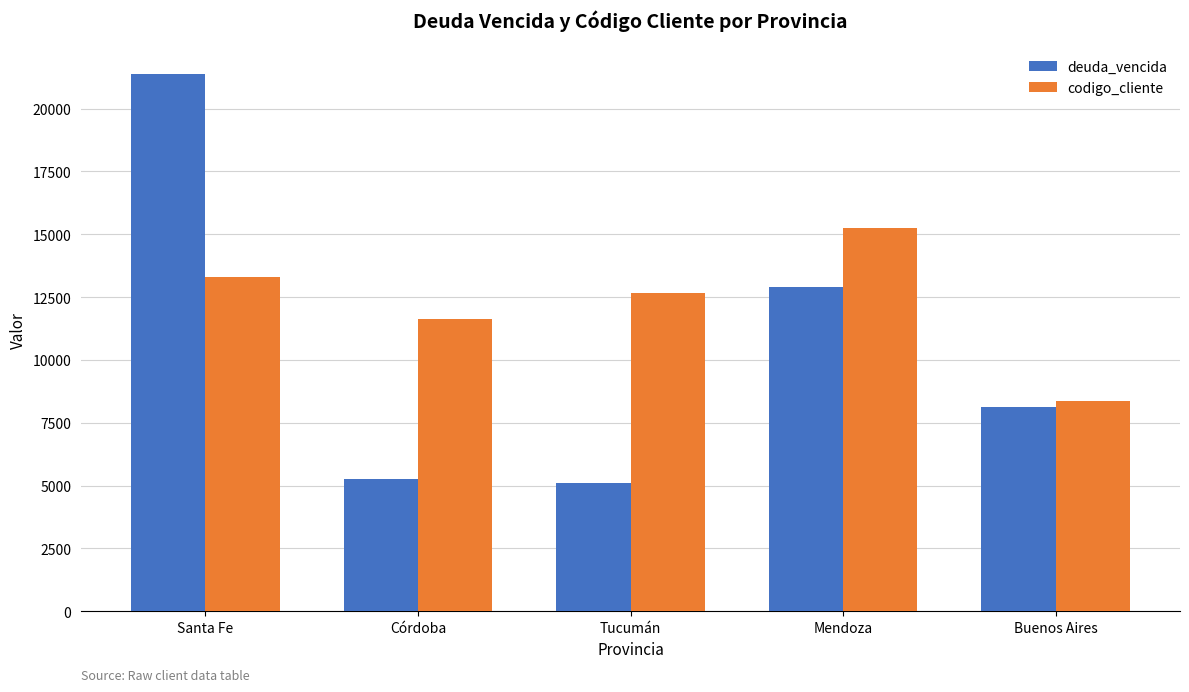

What are all the series names shown in the legend?

deuda_vencida, codigo_cliente